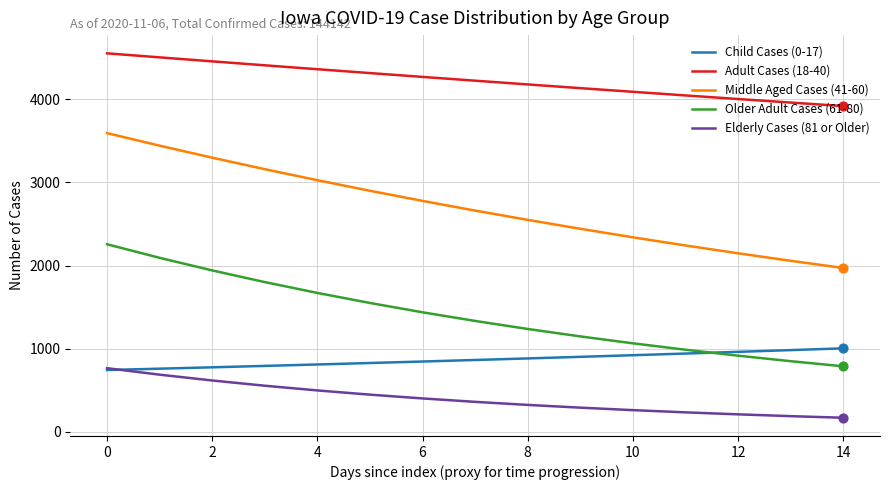

What are all the series names shown in the legend?

Child Cases (0-17), Adult Cases (18-40), Middle Aged Cases (41-60), Older Adult Cases (61-80), Elderly Cases (81 or Older)